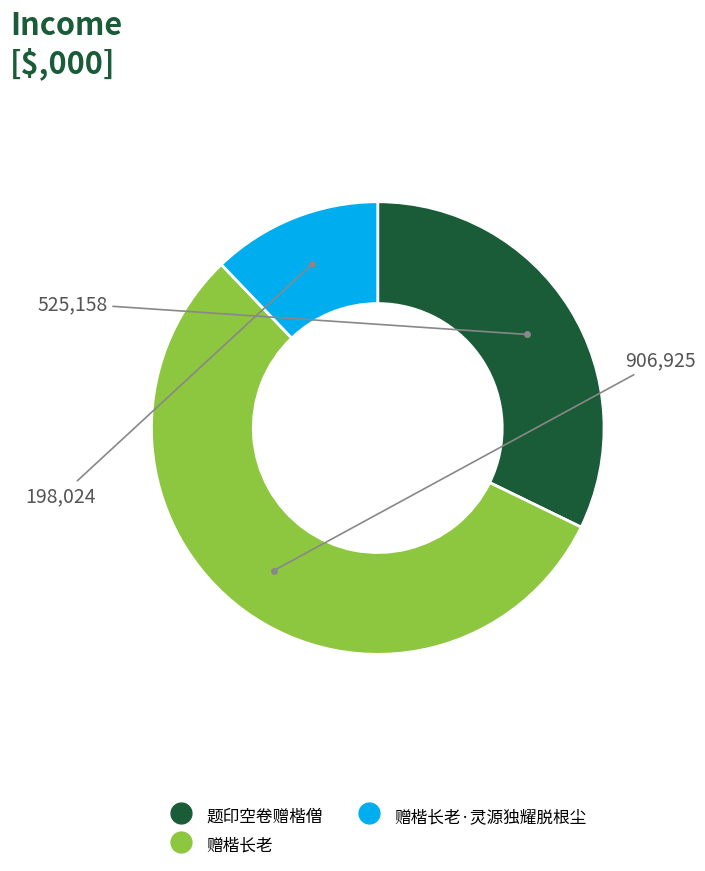

Is there a majority slice in this chart?

Yes